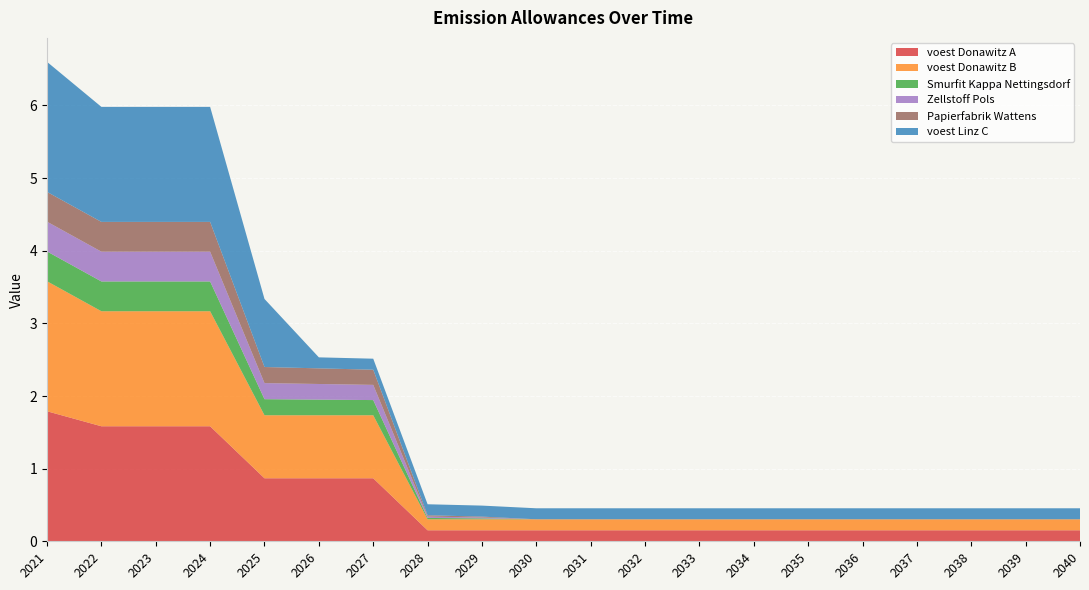

Reading left to right, list all the values displayed in this chart.

voest Donawitz A: 2021=1.8	2022=1.6	2023=1.6	2024=1.6	2025=0.9	2026=0.9	2027=0.9	2028=0.2	2029=0.2	2030=0.2	2031=0.2	2032=0.2	2033=0.2	2034=0.2	2035=0.2	2036=0.2	2037=0.2	2038=0.2	2039=0.2	2040=0.2
voest Donawitz B: 2021=1.8	2022=1.6	2023=1.6	2024=1.6	2025=0.9	2026=0.9	2027=0.9	2028=0.2	2029=0.2	2030=0.2	2031=0.2	2032=0.2	2033=0.2	2034=0.2	2035=0.2	2036=0.2	2037=0.2	2038=0.2	2039=0.2	2040=0.2
Smurfit Kappa Nettingsdorf: 2021=0.4	2022=0.4	2023=0.4	2024=0.4	2025=0.2	2026=0.2	2027=0.2	2028=0.0	2029=0.0	2030=0.0	2031=0.0	2032=0.0	2033=0.0	2034=0.0	2035=0.0	2036=0.0	2037=0.0	2038=0.0	2039=0.0	2040=0.0
Zellstoff Pols: 2021=0.4	2022=0.4	2023=0.4	2024=0.4	2025=0.2	2026=0.2	2027=0.2	2028=0.0	2029=0.0	2030=0.0	2031=0.0	2032=0.0	2033=0.0	2034=0.0	2035=0.0	2036=0.0	2037=0.0	2038=0.0	2039=0.0	2040=0.0
Papierfabrik Wattens: 2021=0.4	2022=0.4	2023=0.4	2024=0.4	2025=0.2	2026=0.2	2027=0.2	2028=0.0	2029=0.0	2030=0.0	2031=0.0	2032=0.0	2033=0.0	2034=0.0	2035=0.0	2036=0.0	2037=0.0	2038=0.0	2039=0.0	2040=0.0
voest Linz C: 2021=1.8	2022=1.6	2023=1.6	2024=1.6	2025=0.9	2026=0.2	2027=0.2	2028=0.2	2029=0.2	2030=0.2	2031=0.2	2032=0.2	2033=0.2	2034=0.2	2035=0.2	2036=0.2	2037=0.2	2038=0.2	2039=0.2	2040=0.2